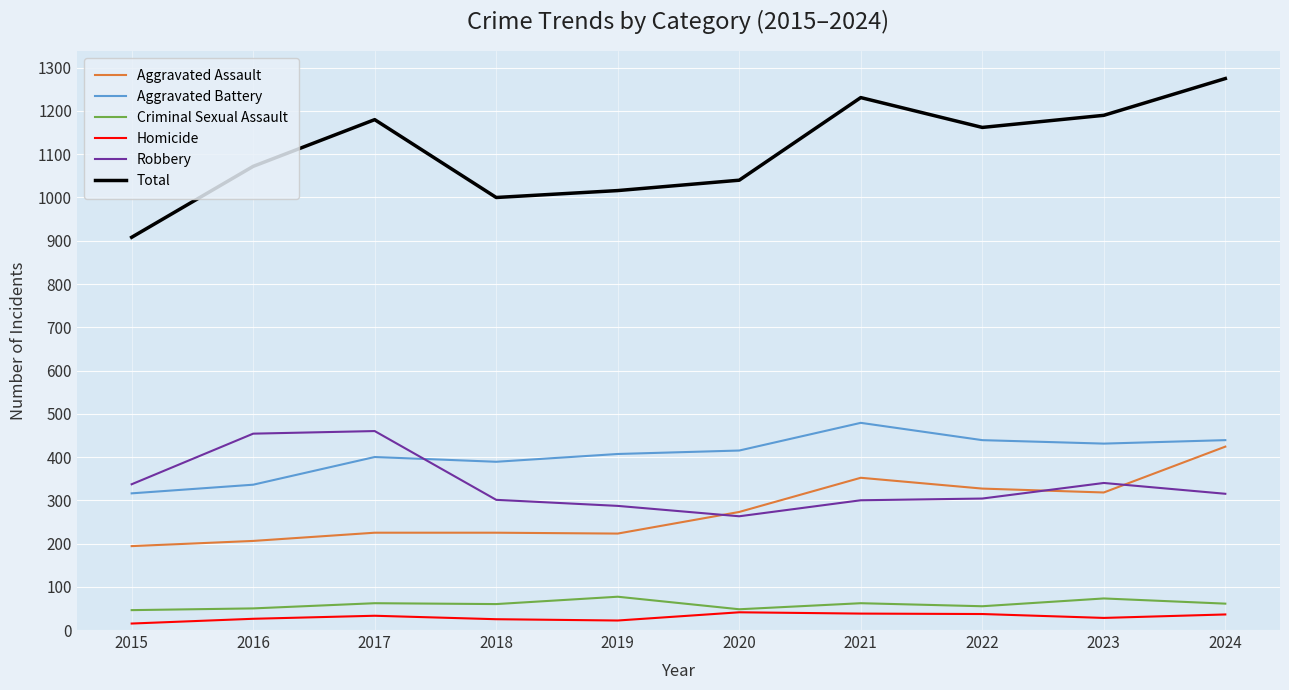

What are all the series names shown in the legend?

Aggravated Assault, Aggravated Battery, Criminal Sexual Assault, Homicide, Robbery, Total